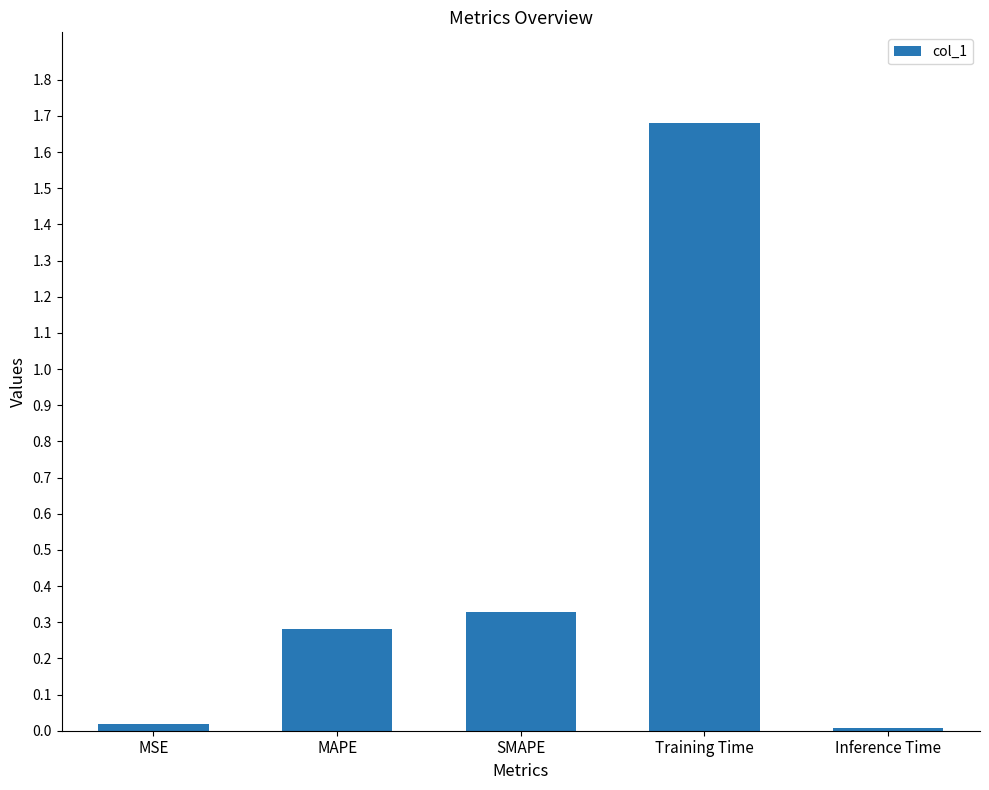

What is the difference between the values at MAPE and Training Time?

1.4